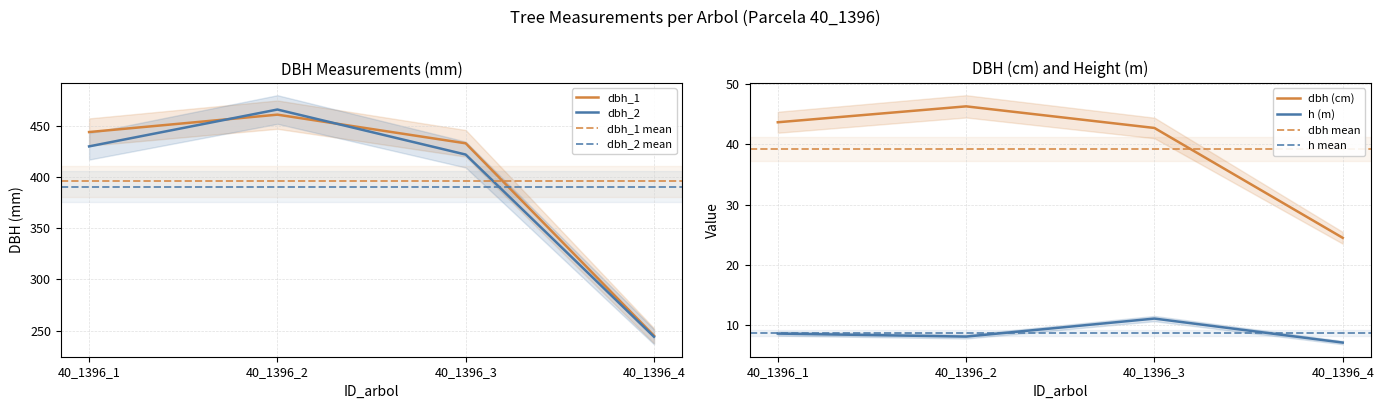

Which series has the widest spread of values?

dbh_2